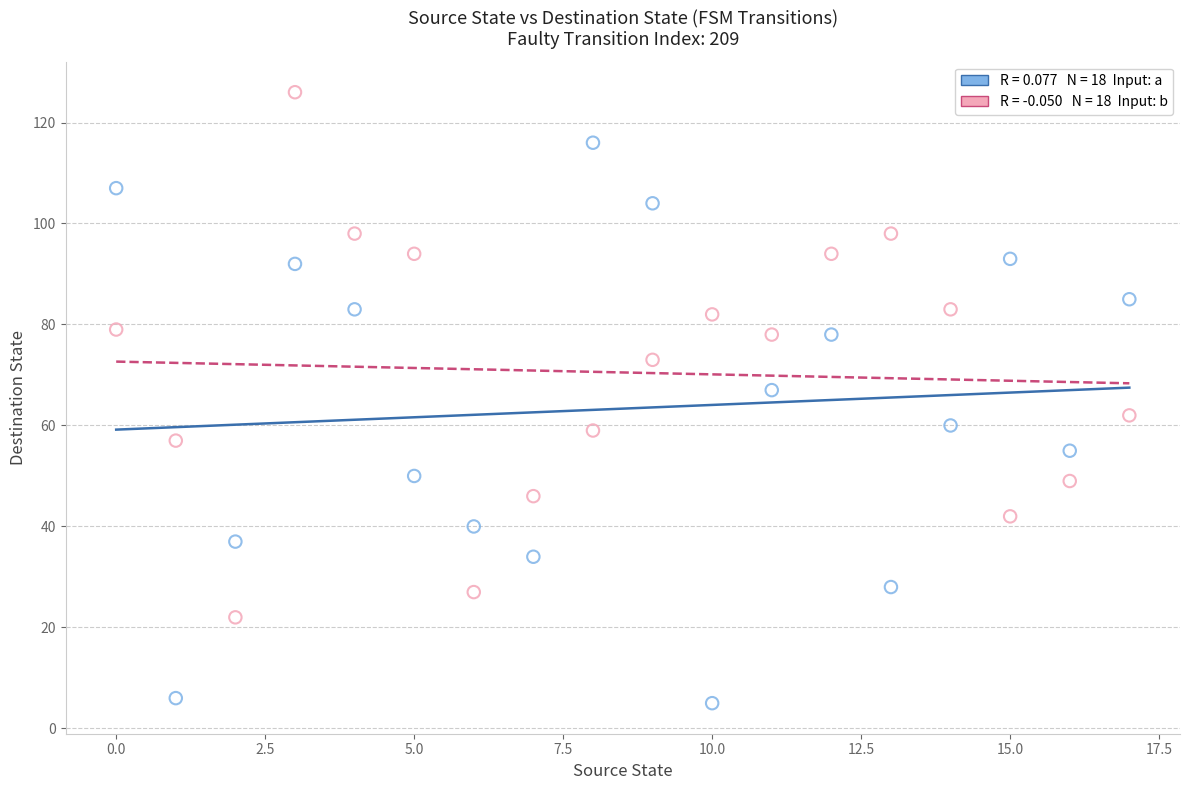

Across all data points, what is the range of Y values (max minus min)?

121